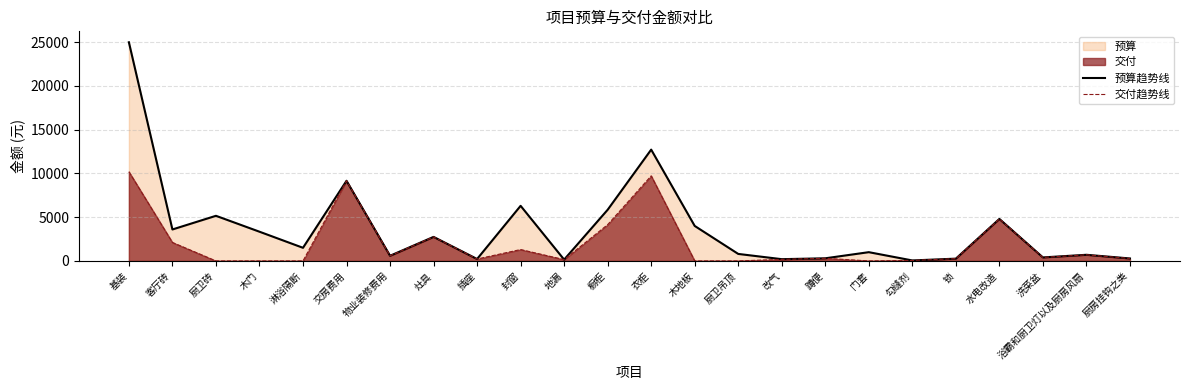

Which label corresponds to the smallest value in the chart?

厨卫砖